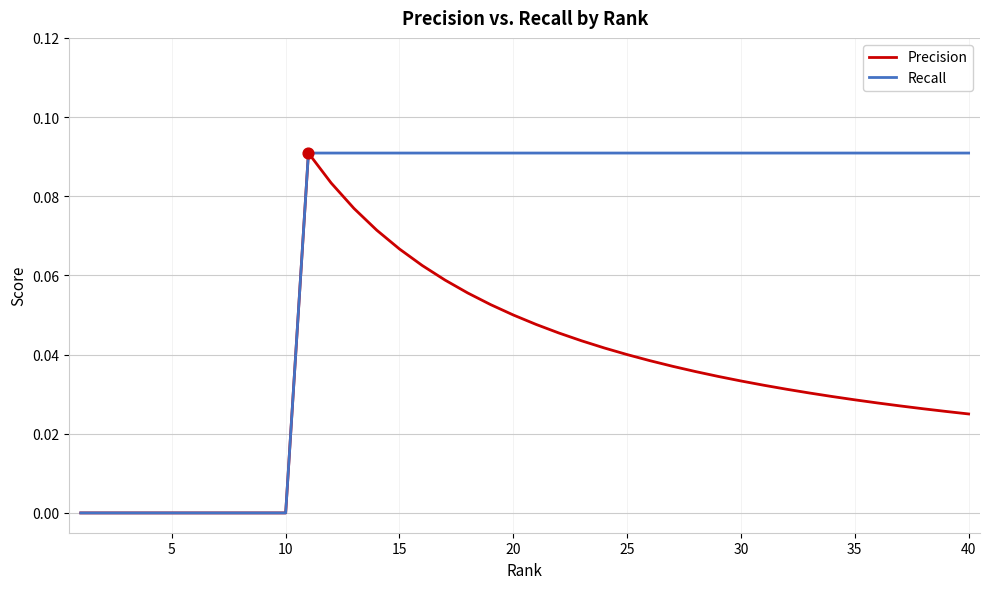

Which series has the largest total across all categories?

Recall